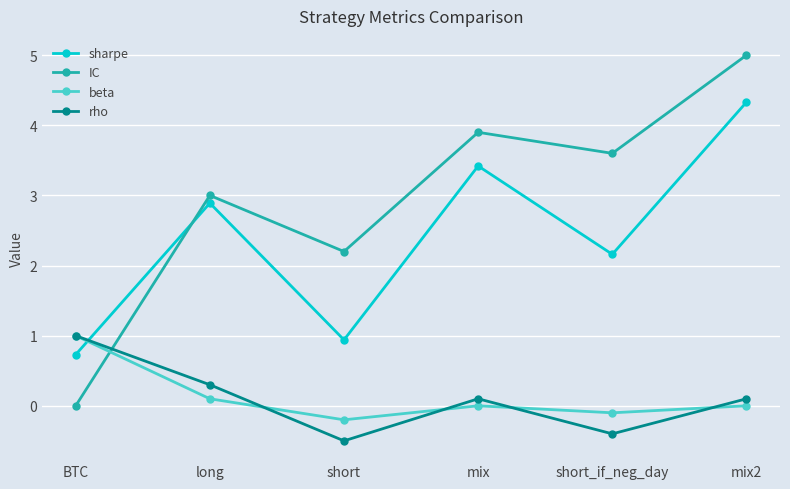

What is the difference between the maximum and minimum values in the sharpe series?

3.6